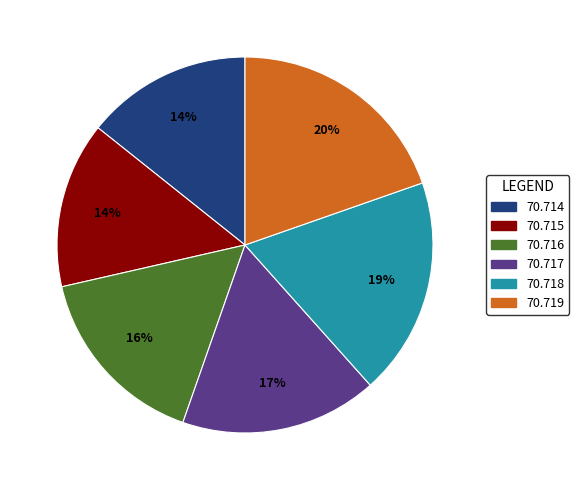

Is it true that 70.718 is 19% of the pie?

True